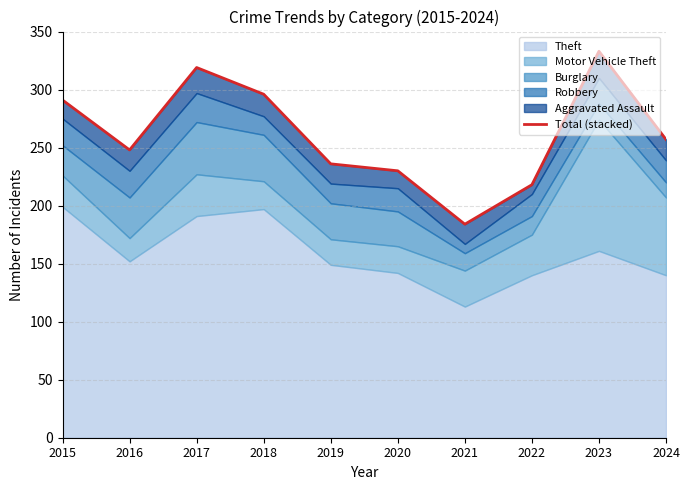

At which label does the data first exceed 257?

2015